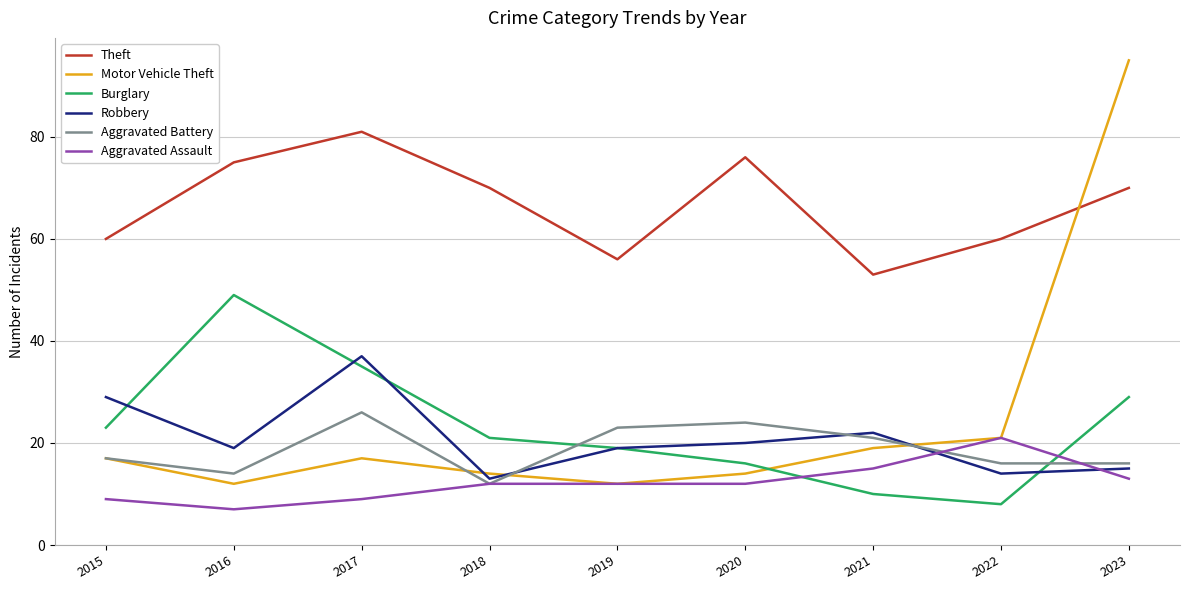

How many lines are shown in the chart?

6